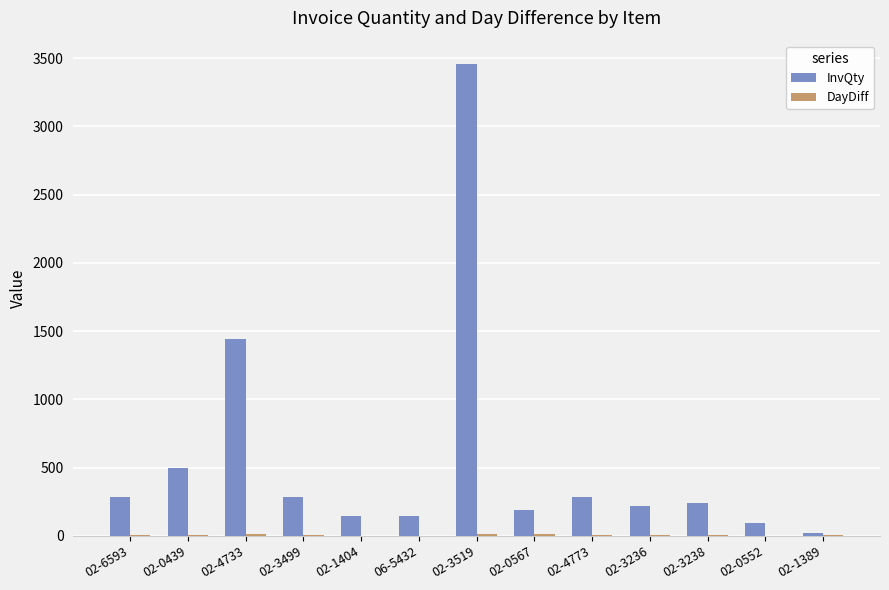

Count the number of categories in the chart.

13